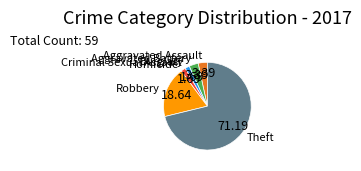

Is there any slice that represents more than half of the pie?

Yes